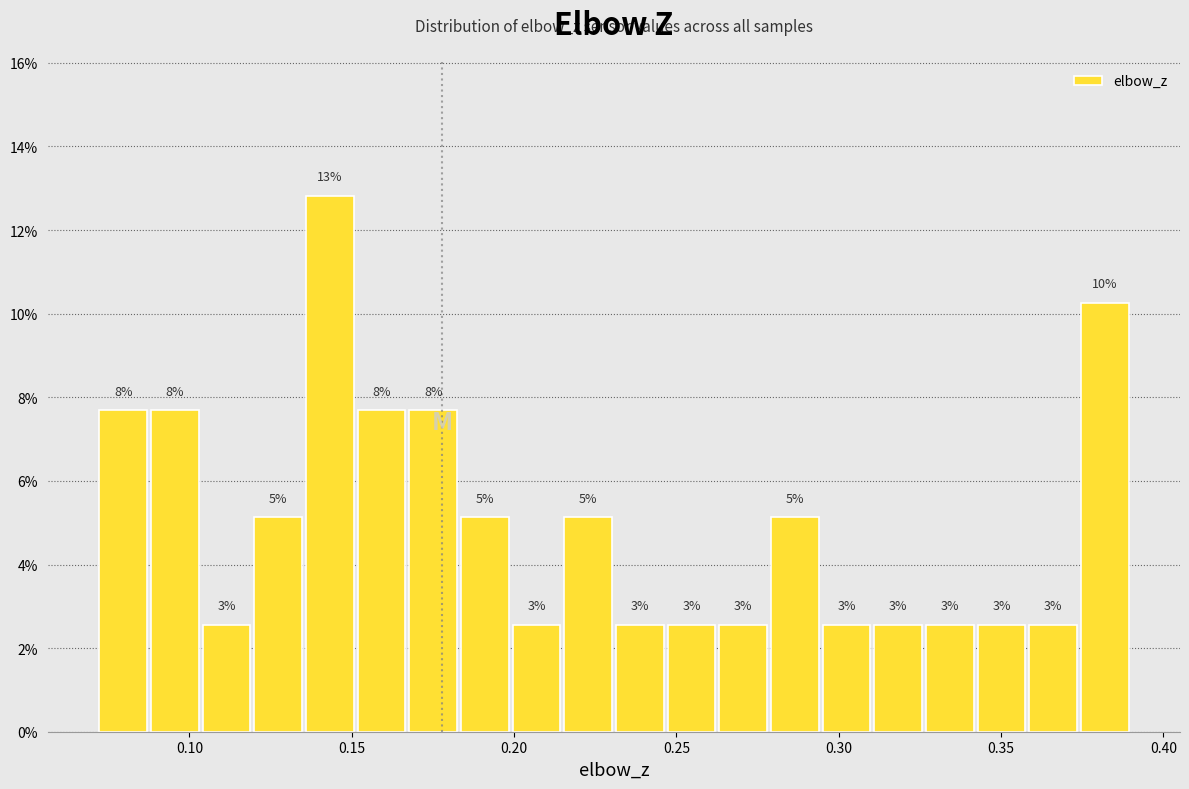

Read against the x-axis, roughly where is the centre of the tallest bar?

0.145